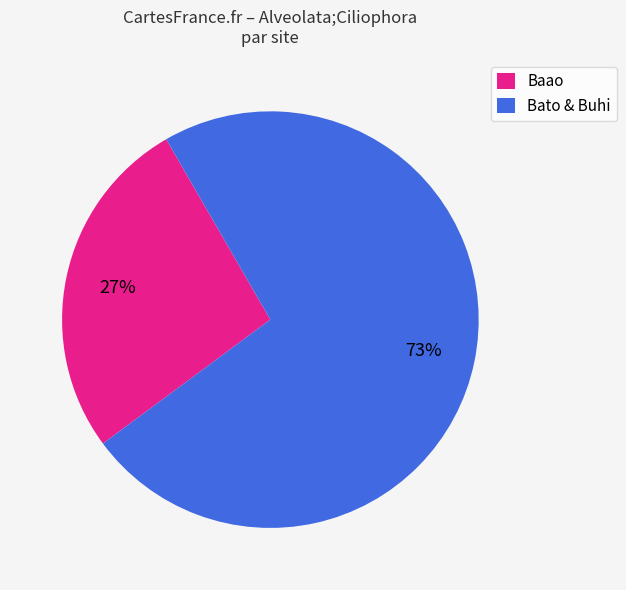

Do Baao and Bato & Buhi together represent more than half of the pie?

Yes